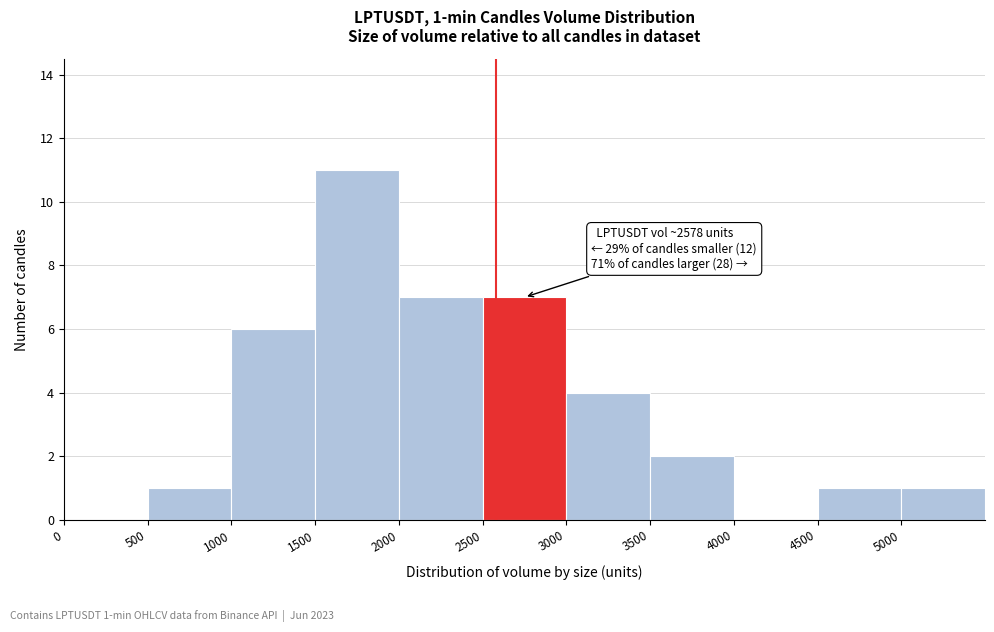

Over which range of the x-axis is the bar tallest?

1500 to 2000